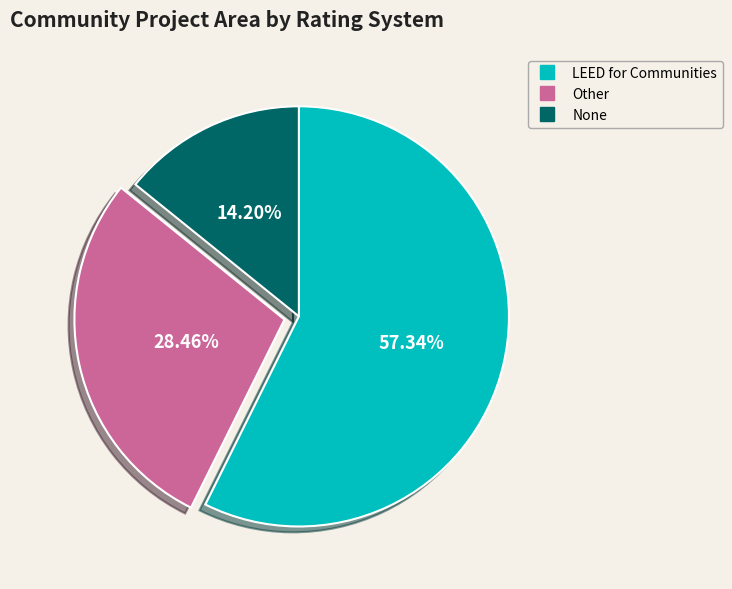

To the nearest percent, what portion does Other represent?

28%